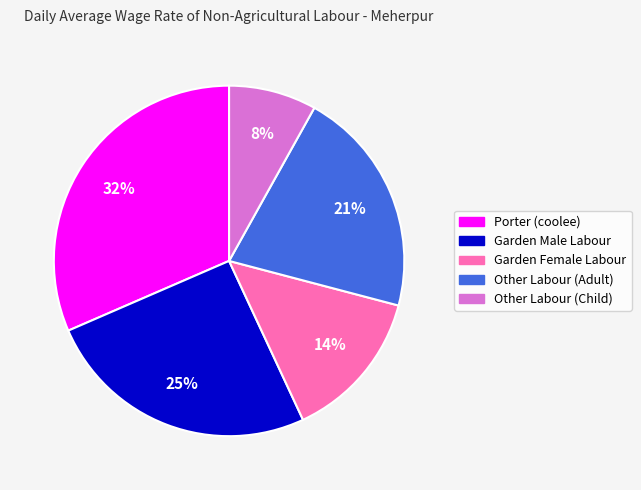

Which category has the biggest portion of the pie?

Porter (coolee)